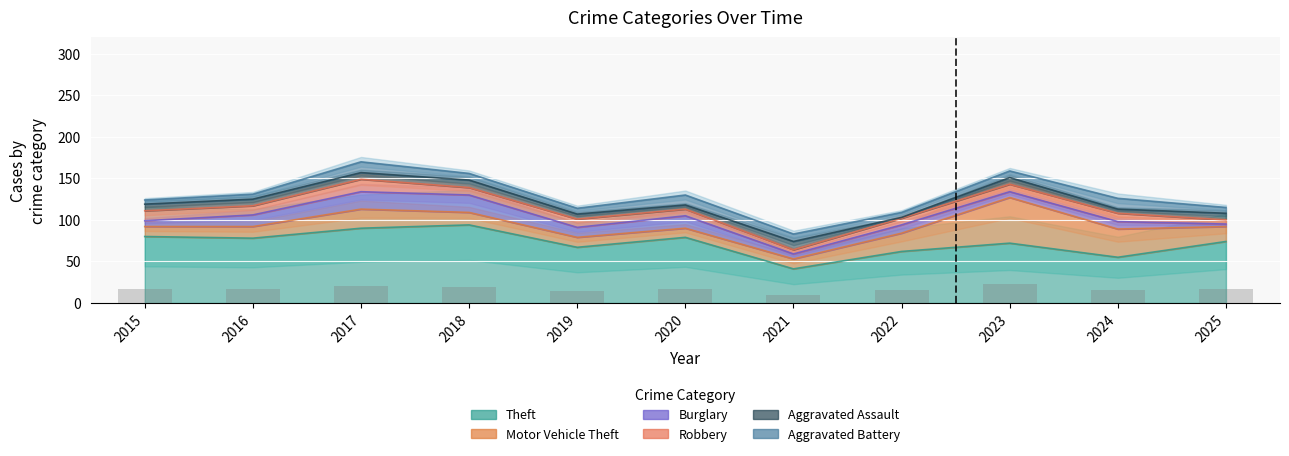

The Aggravated Battery series shows 5 at 2015. True or false?

True